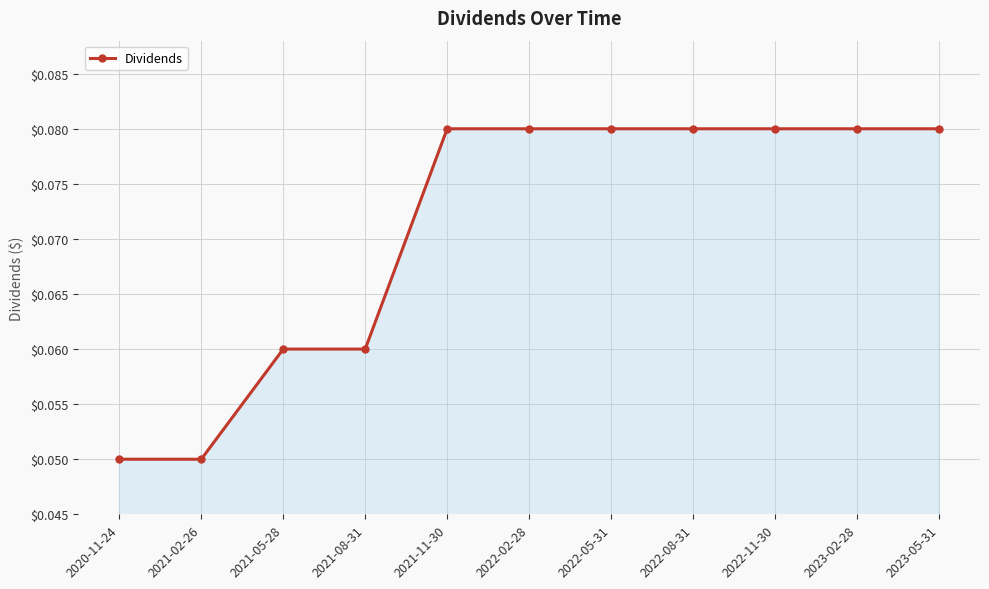

What position from the left is 2020-11-24?

1